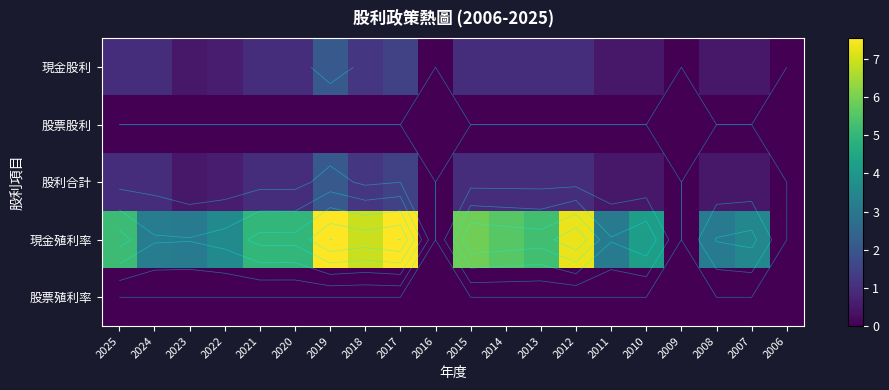

At how many categories does at least one series exceed 0?

17